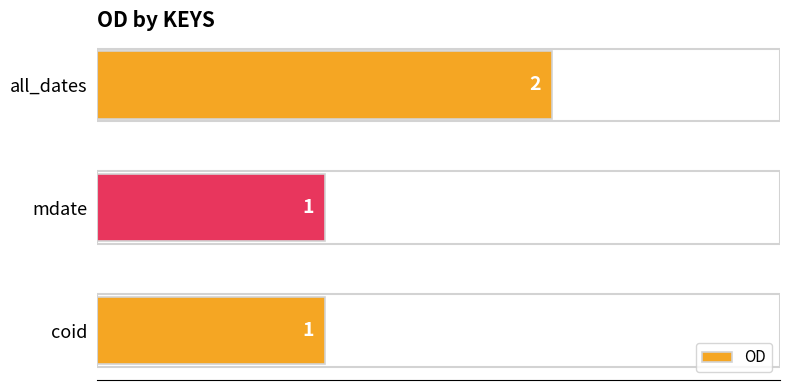

True or false: the data shows 2 at coid.

False